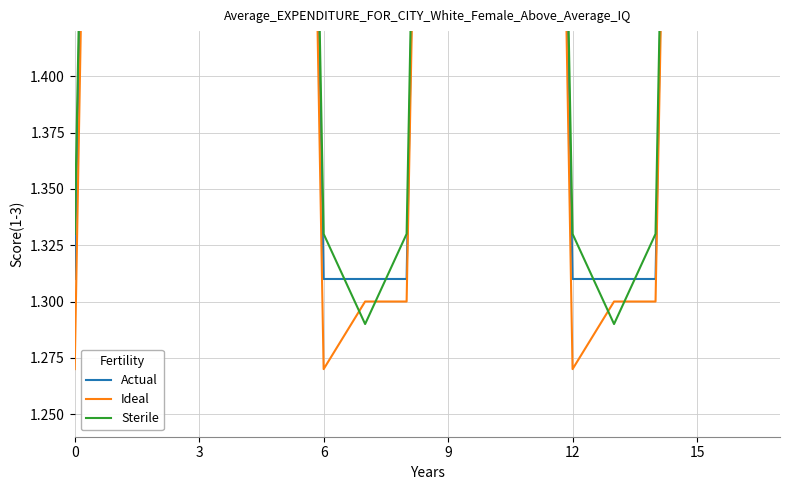

What is the total value across all series at 16?

6.9